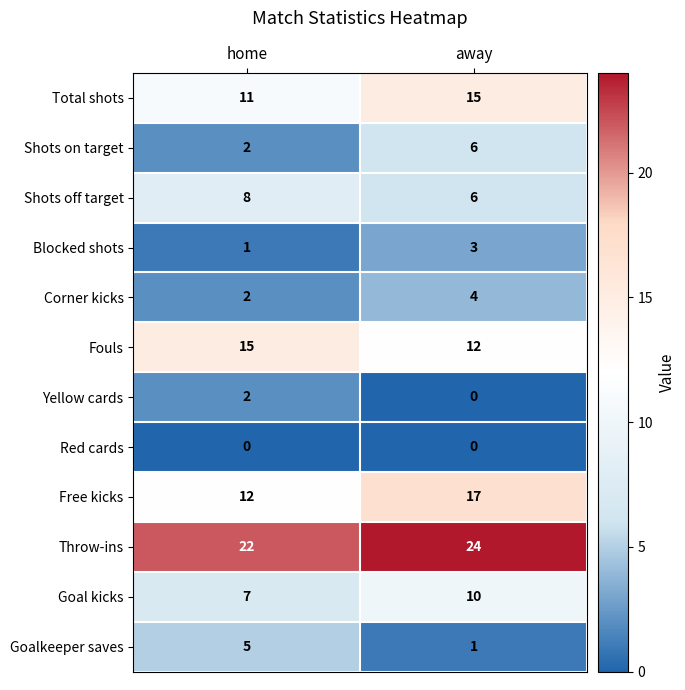

At how many categories does at least one series exceed 13?

2